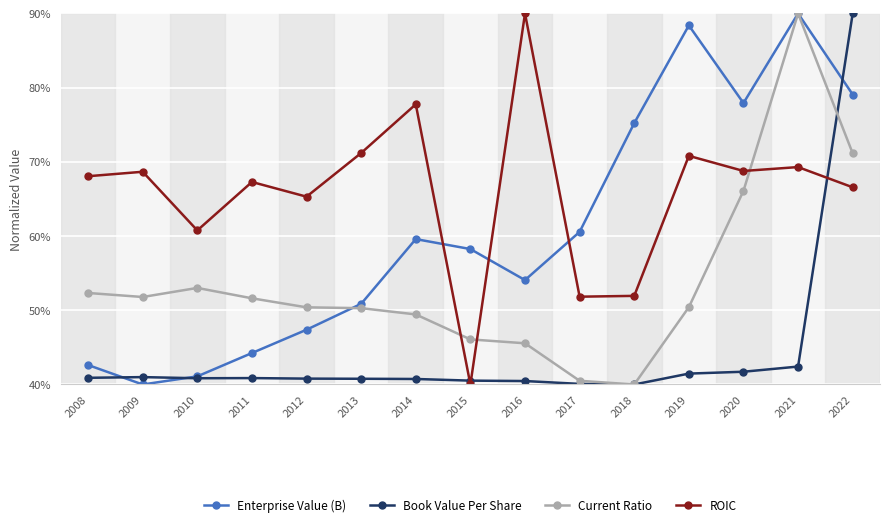

List the series in order of their overall mean, highest first.

ROIC, Enterprise Value (B), Current Ratio, Book Value Per Share